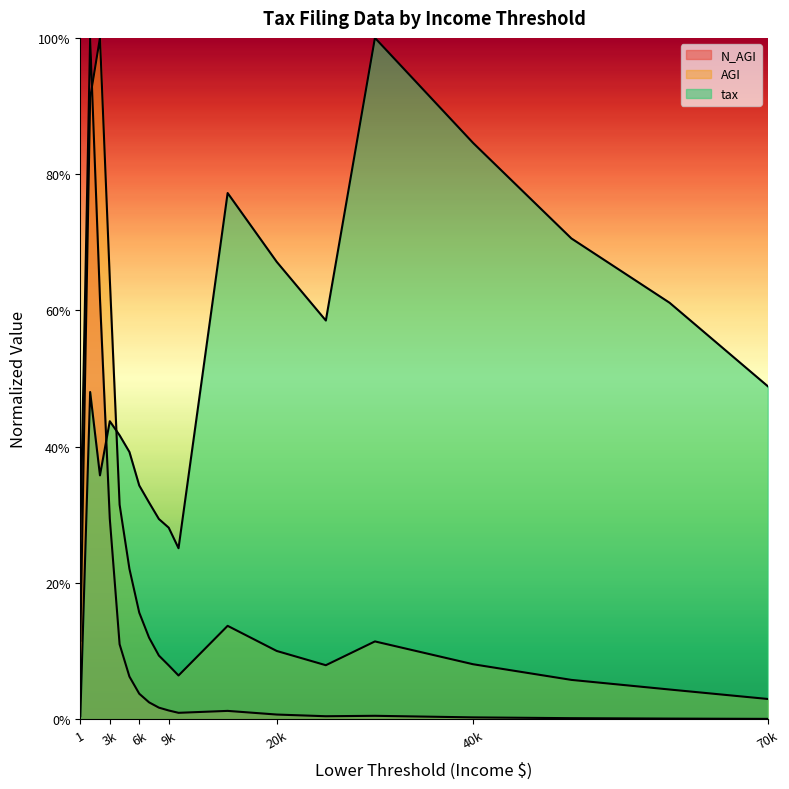

The AGI series shows 0.0 at 25000. True or false?

False